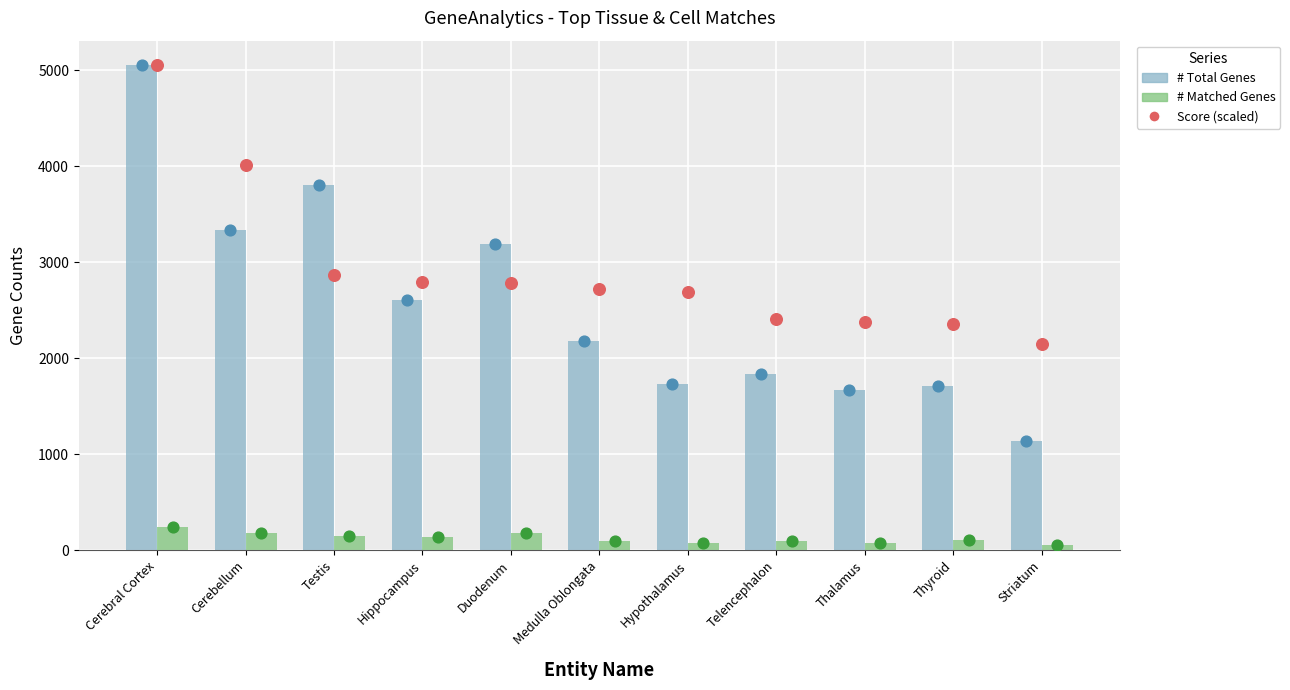

Is the value of # Matched Genes at Medulla Oblongata greater than the value of Score (scaled) at Thalamus?

No